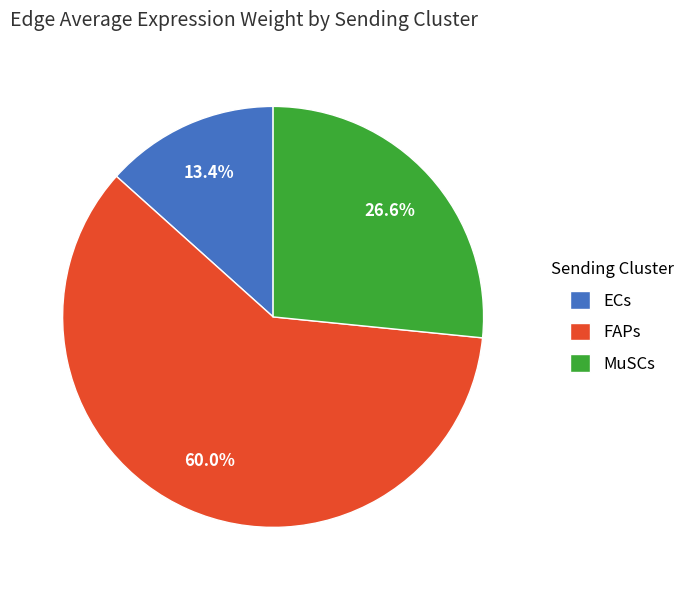

Between FAPs and MuSCs, which is larger?

FAPs